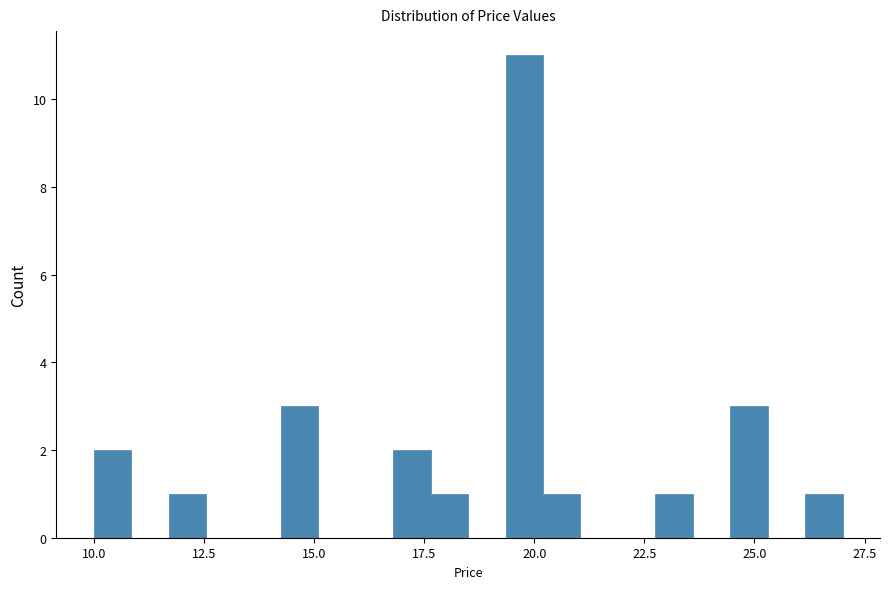

Read against the x-axis, roughly where is the centre of the tallest bar?

20.0